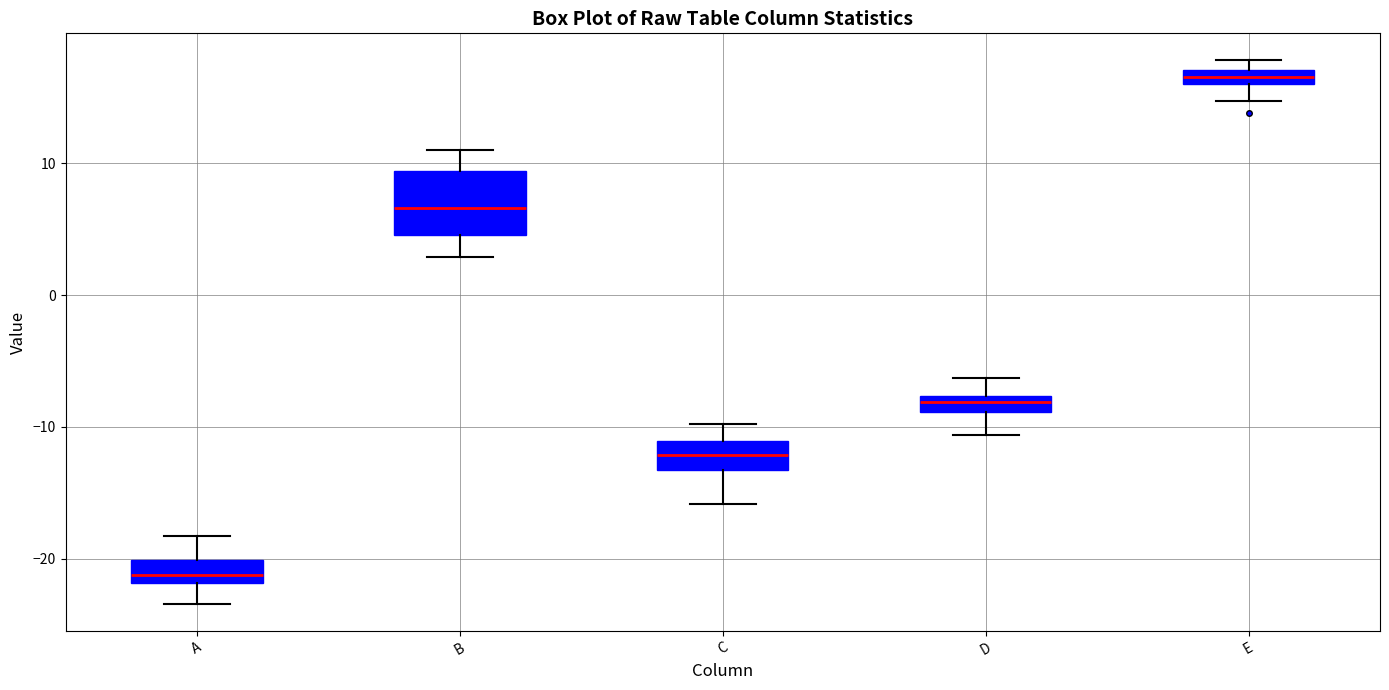

Which box has the lowest median line?

A